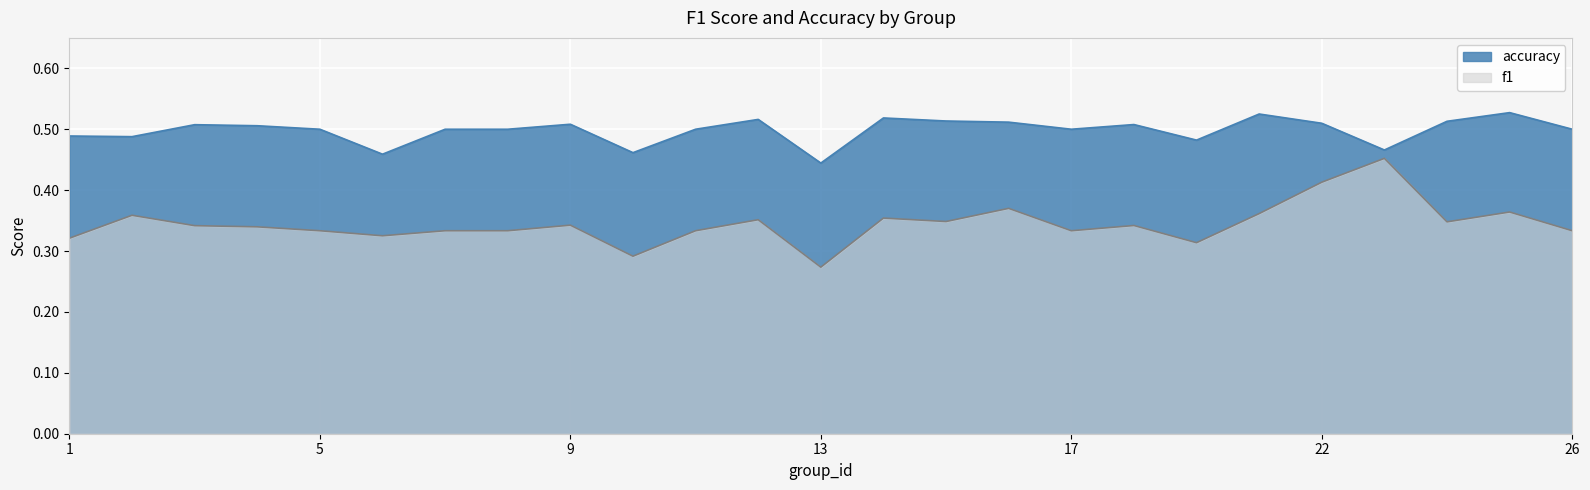

What is the difference between the f1 values at 17 and 13?

0.1